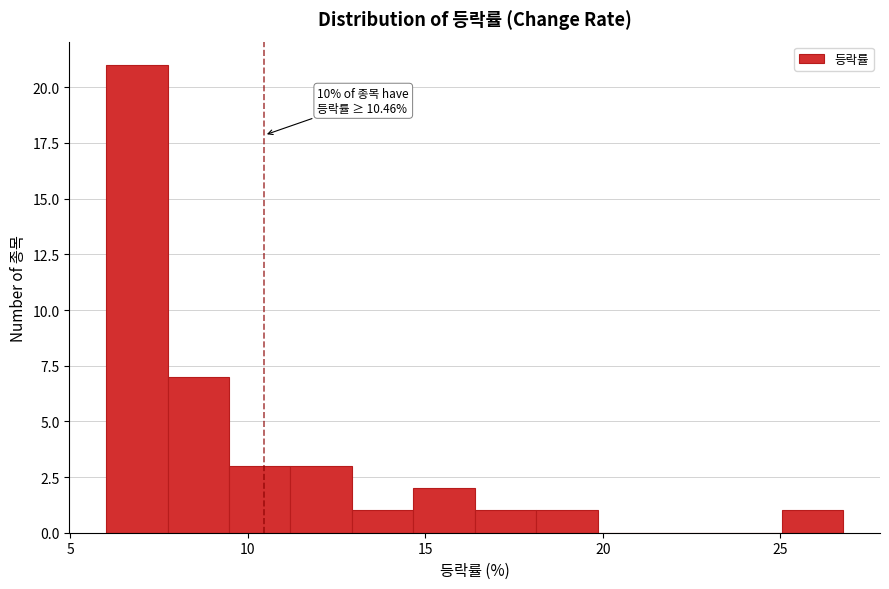

Read against the x-axis, roughly where is the centre of the tallest bar?

7.0